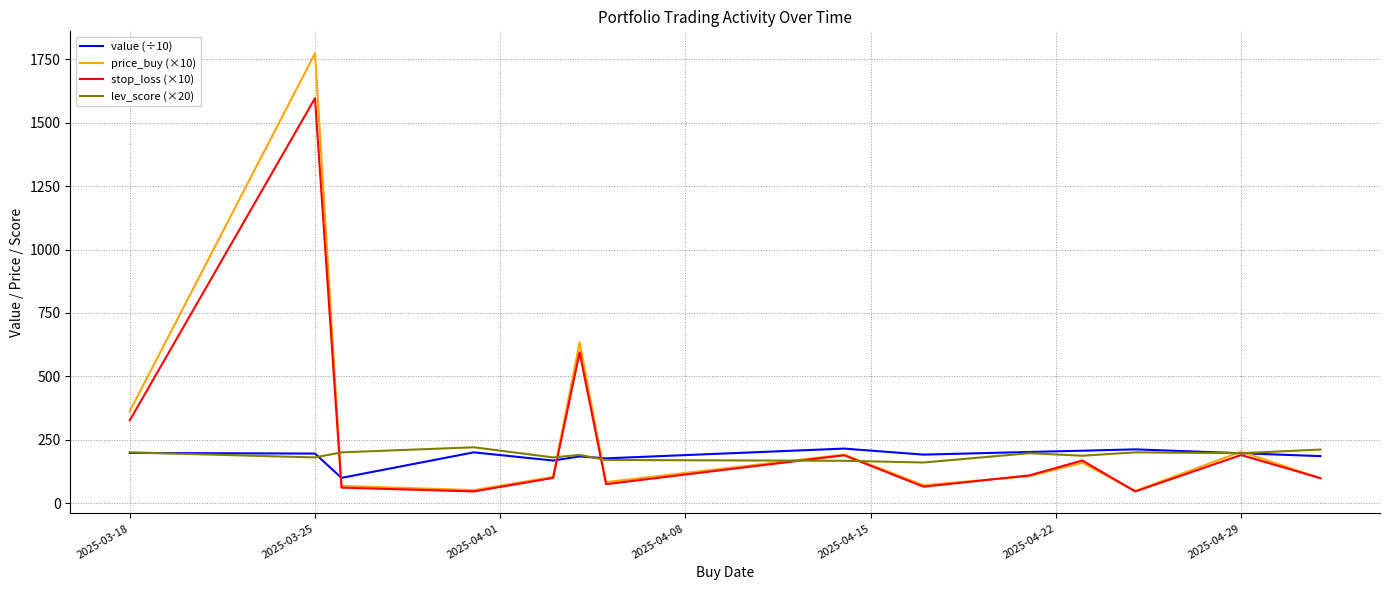

What is the smallest value displayed?

45.8